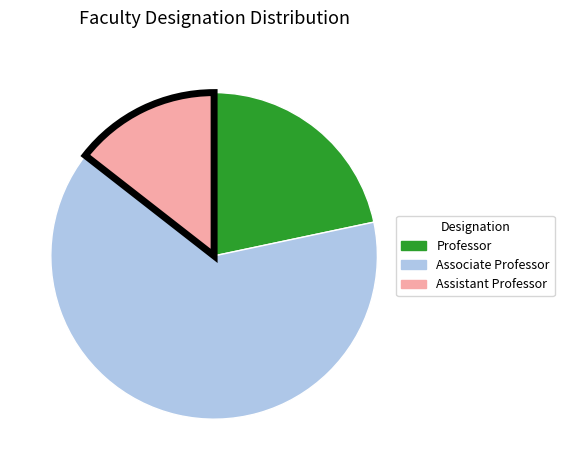

Combined, do Associate Professor and Assistant Professor account for over 50%?

Yes